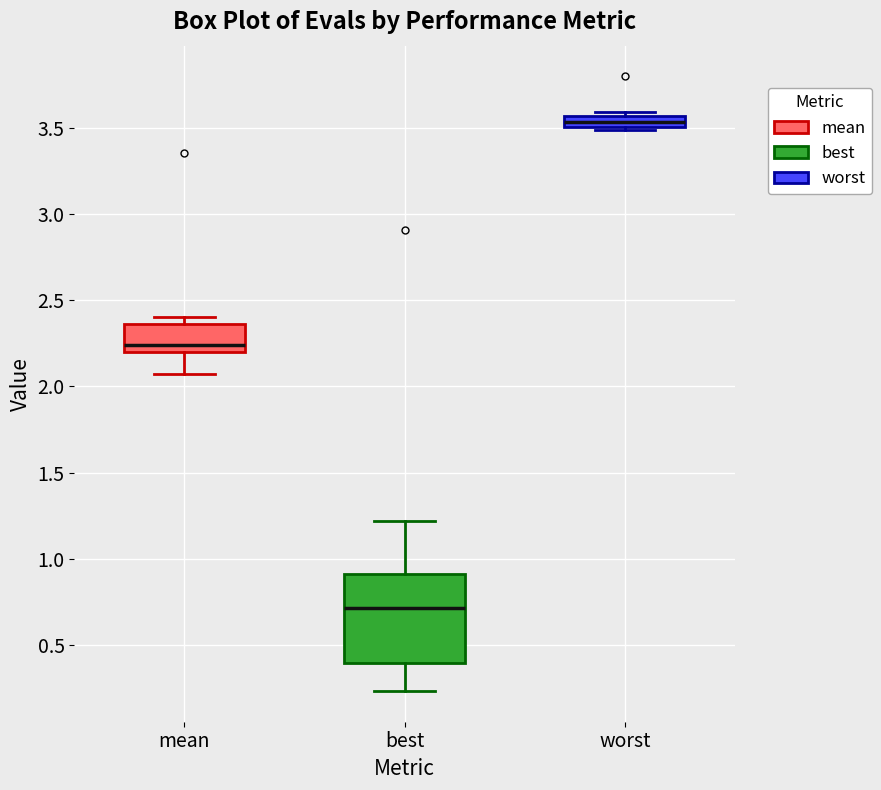

Comparing the boxes themselves (not the whiskers), which one is the tallest?

best